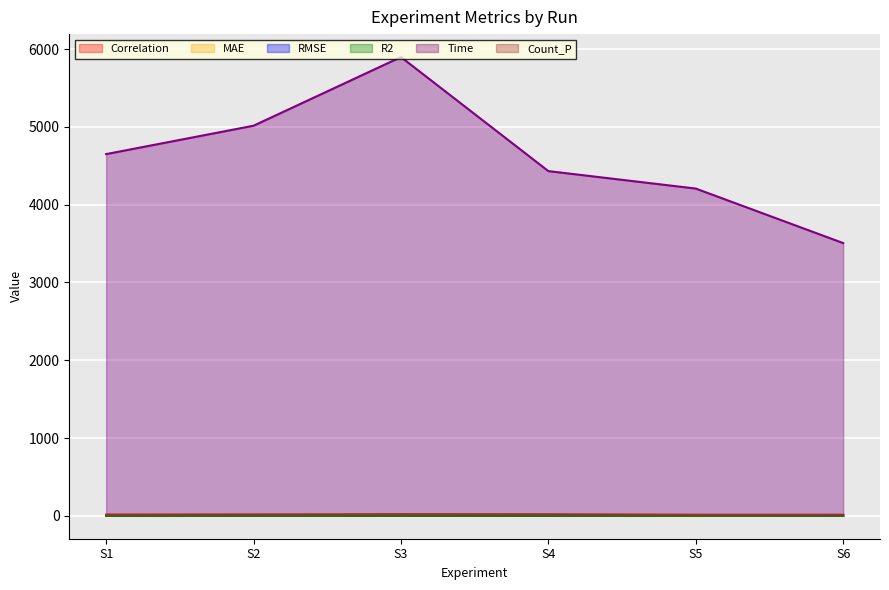

What is the difference between the maximum and minimum values in the RMSE series?

2.5